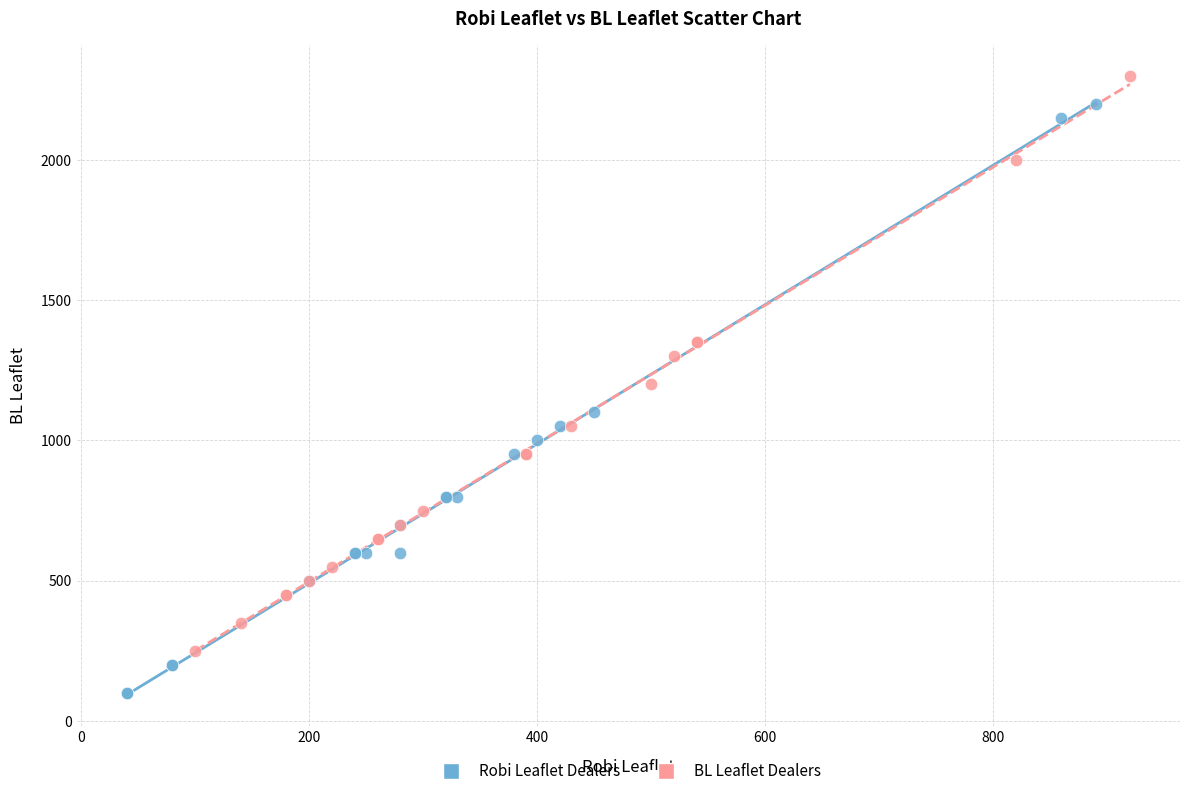

Which series contains the lowest Y value?

Robi Leaflet Dealers